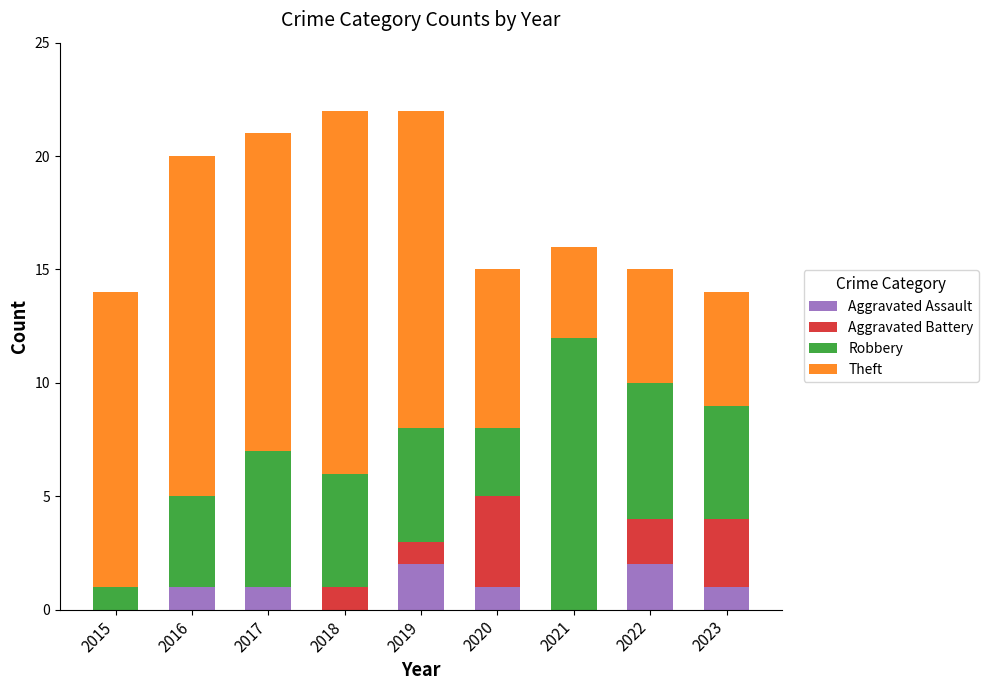

The Aggravated Assault series shows 1 at 2016. True or false?

True